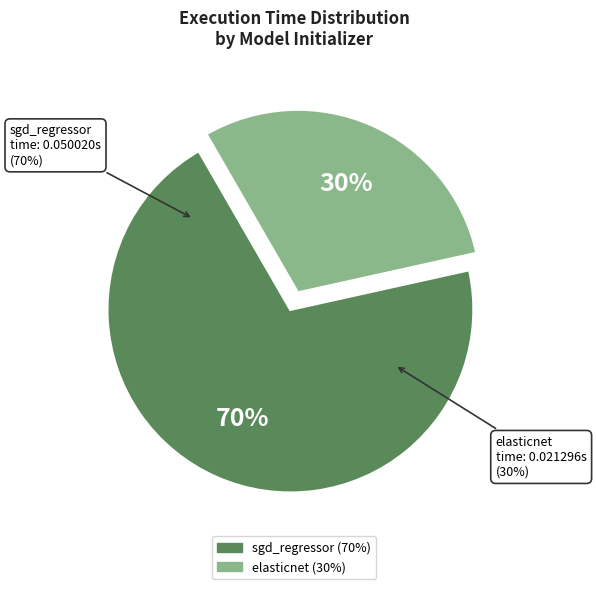

What is the smallest slice in the pie chart?

elasticnet